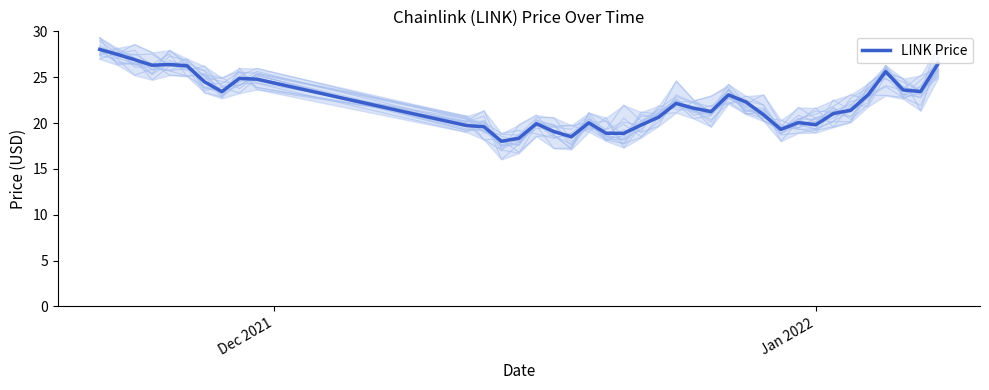

How many data points are less than 21?

16